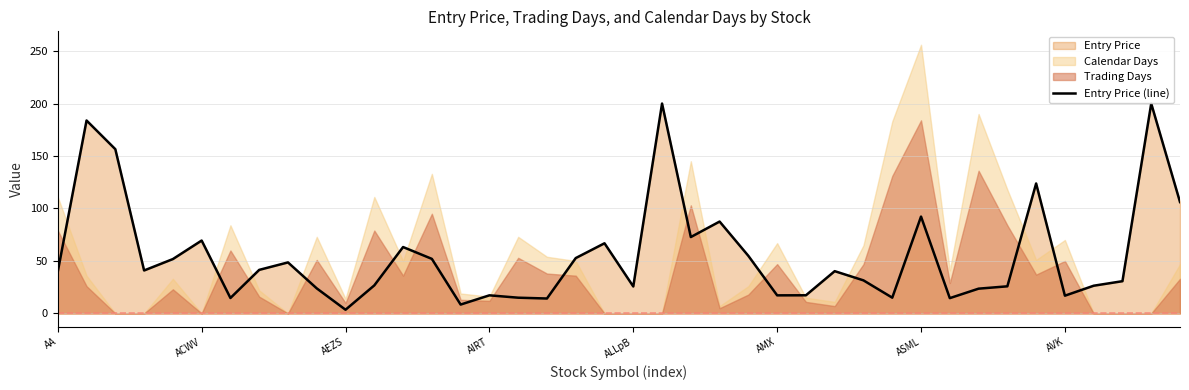

What is the label of the 37th point from the left?

36